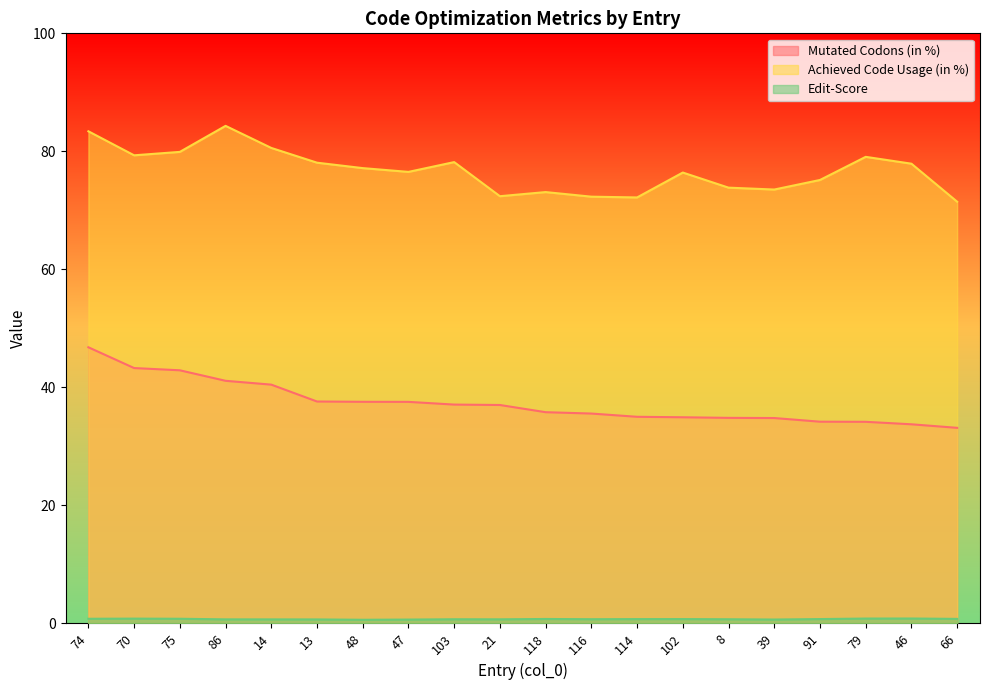

True or false: Mutated Codons (in %) and Edit-Score cross at least once.

False